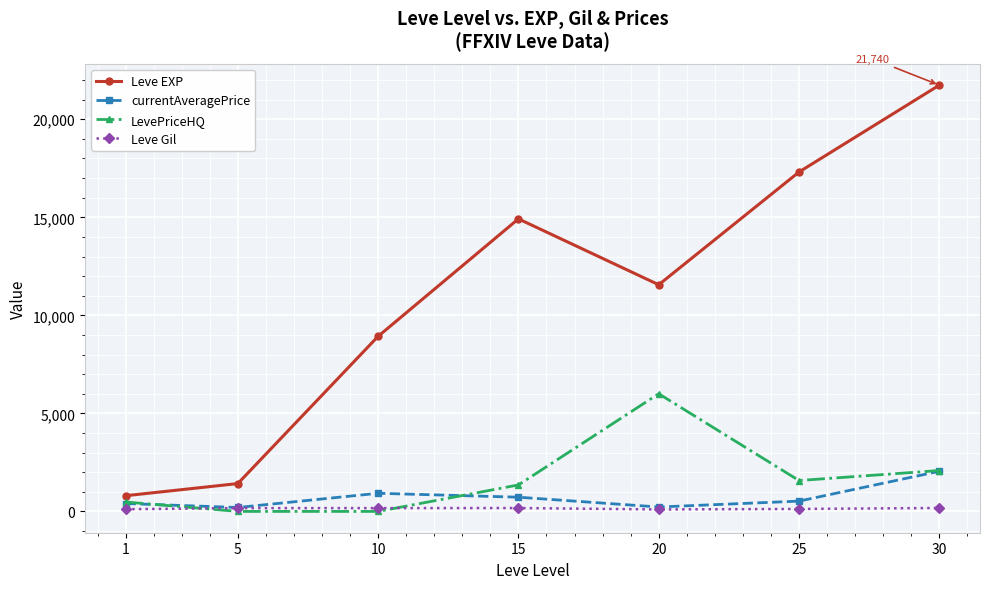

What is the difference between the maximum and minimum values in the Leve EXP series?

20940.0